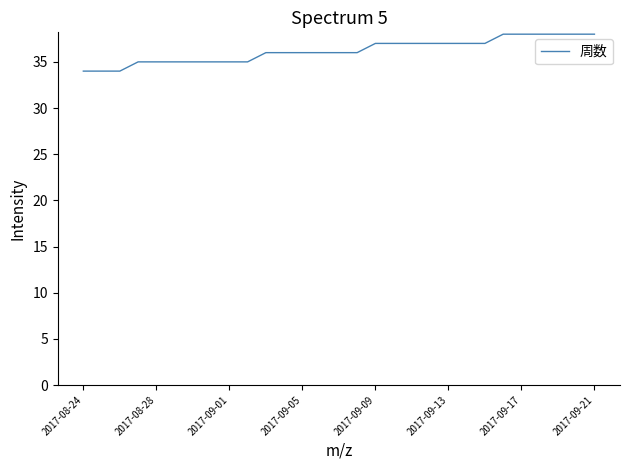

What is the smallest value displayed?

34